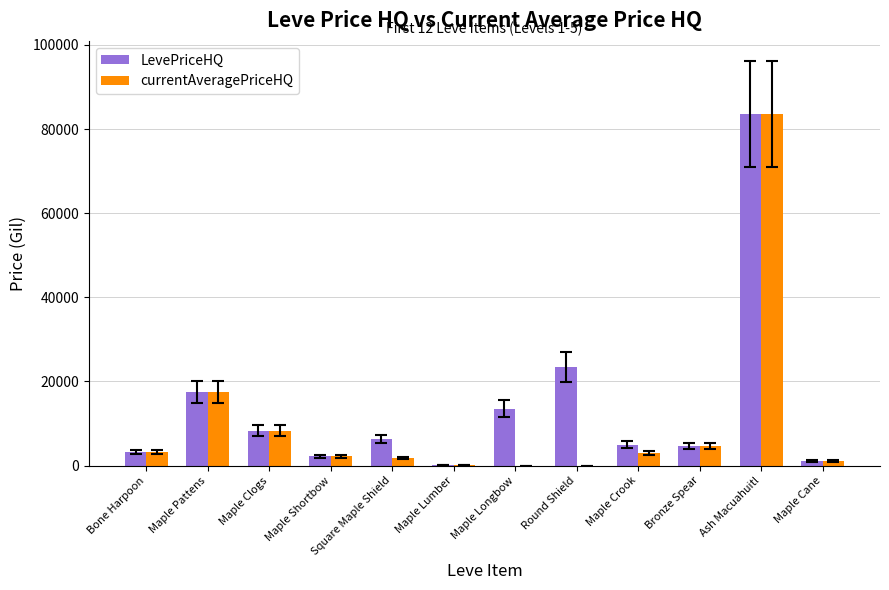

What is the difference between the currentAveragePriceHQ values at Round Shield and Maple Clogs?

8330.7